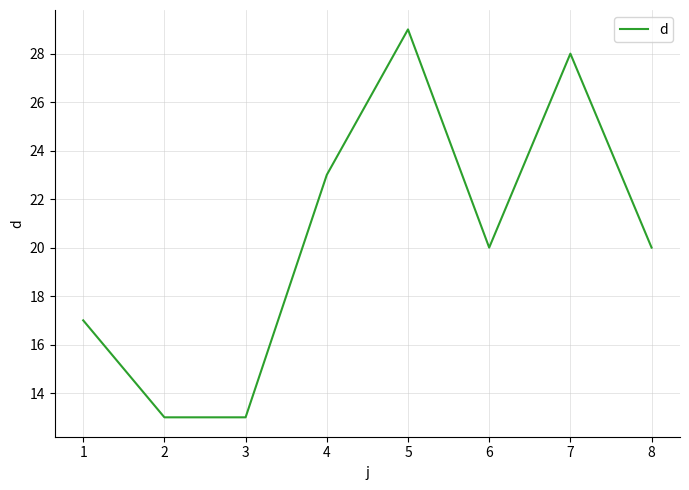

What value does the data have at 2, to the nearest 5?

15